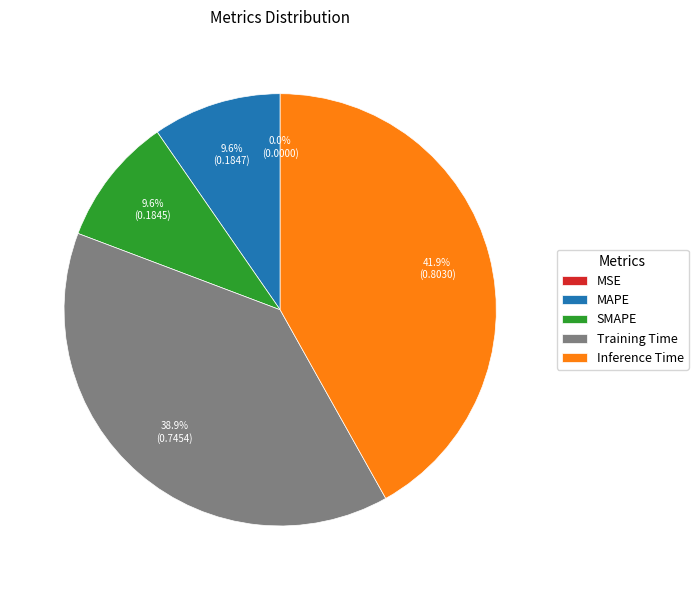

The Inference Time slice represents 42% of the pie. True or false?

True